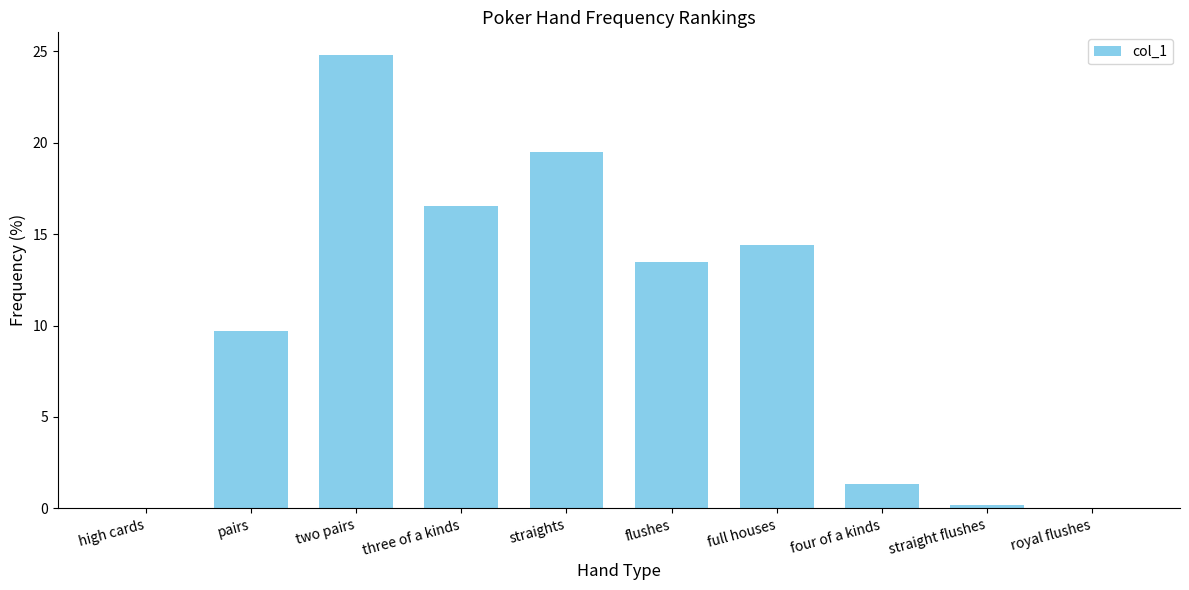

Is it true that the value at four of a kinds is 1.3?

True